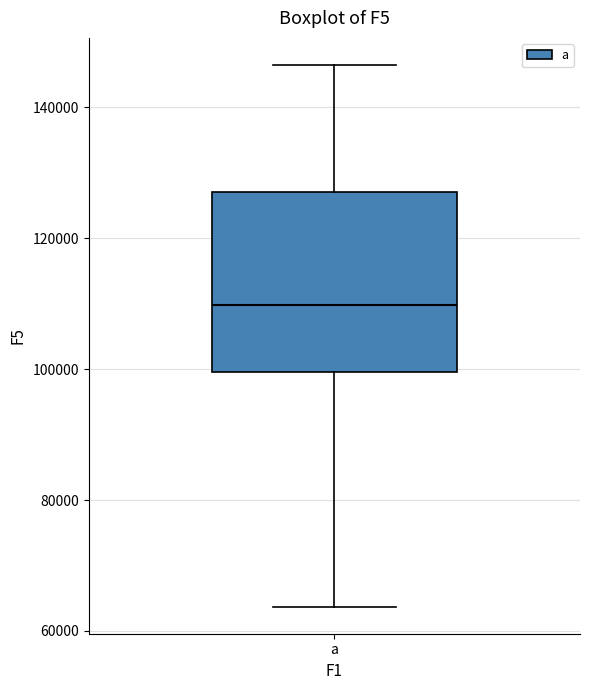

Read this box plot against the y-axis: the position of the median line, the range covered by the box, and the ends of both whiskers. The values are not printed on the chart, so give them approximately, as read against the axis.

median 110000, box 100000 to 128000, whiskers 64000 to 146000